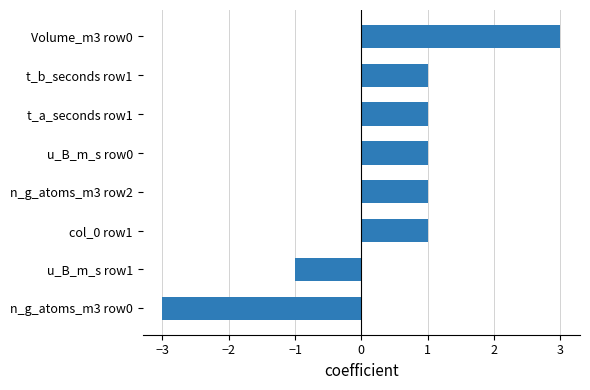

What is the sum of all values?

4